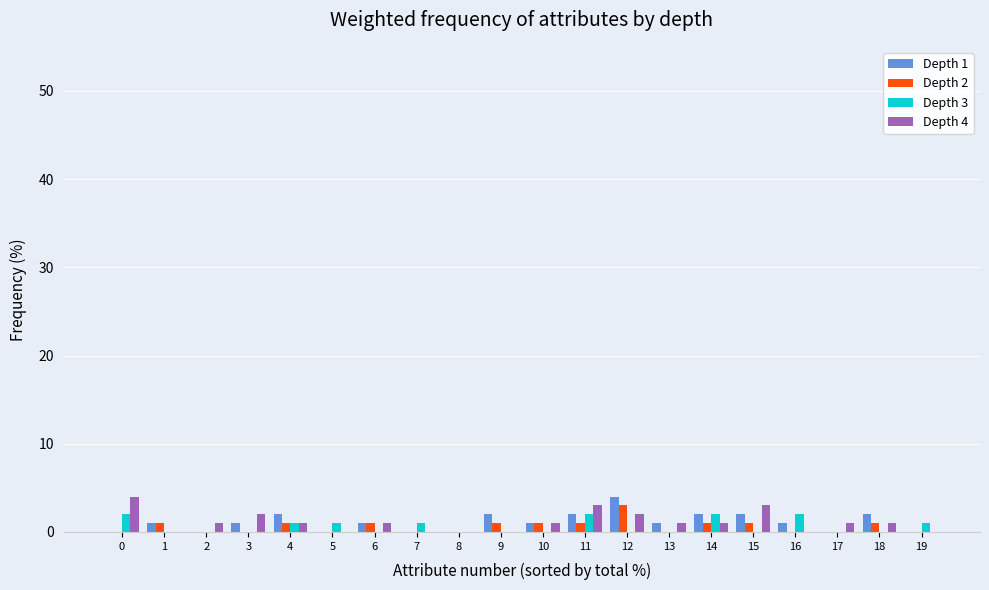

The Depth 3 series shows 0 at 10. True or false?

True